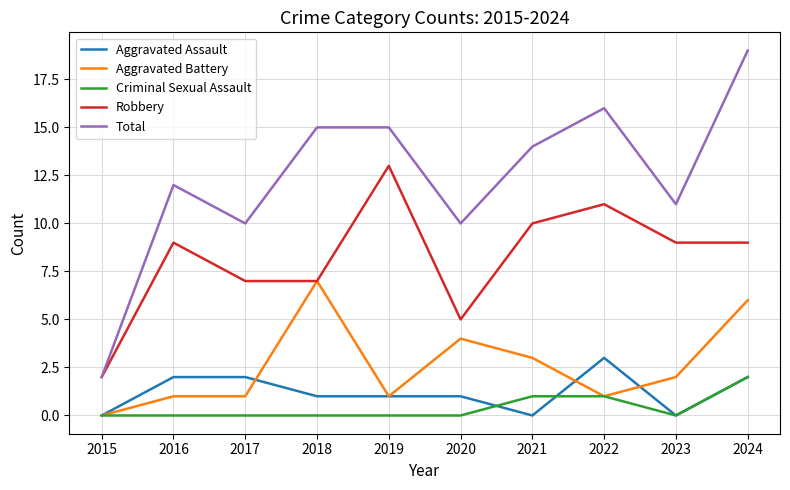

List the series in order of their peak value, lowest first.

Criminal Sexual Assault, Aggravated Assault, Aggravated Battery, Robbery, Total